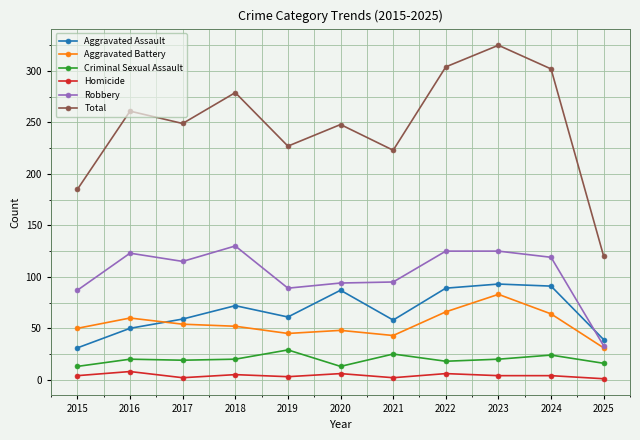

What is the spread (max minus min) of values at 2016?

253